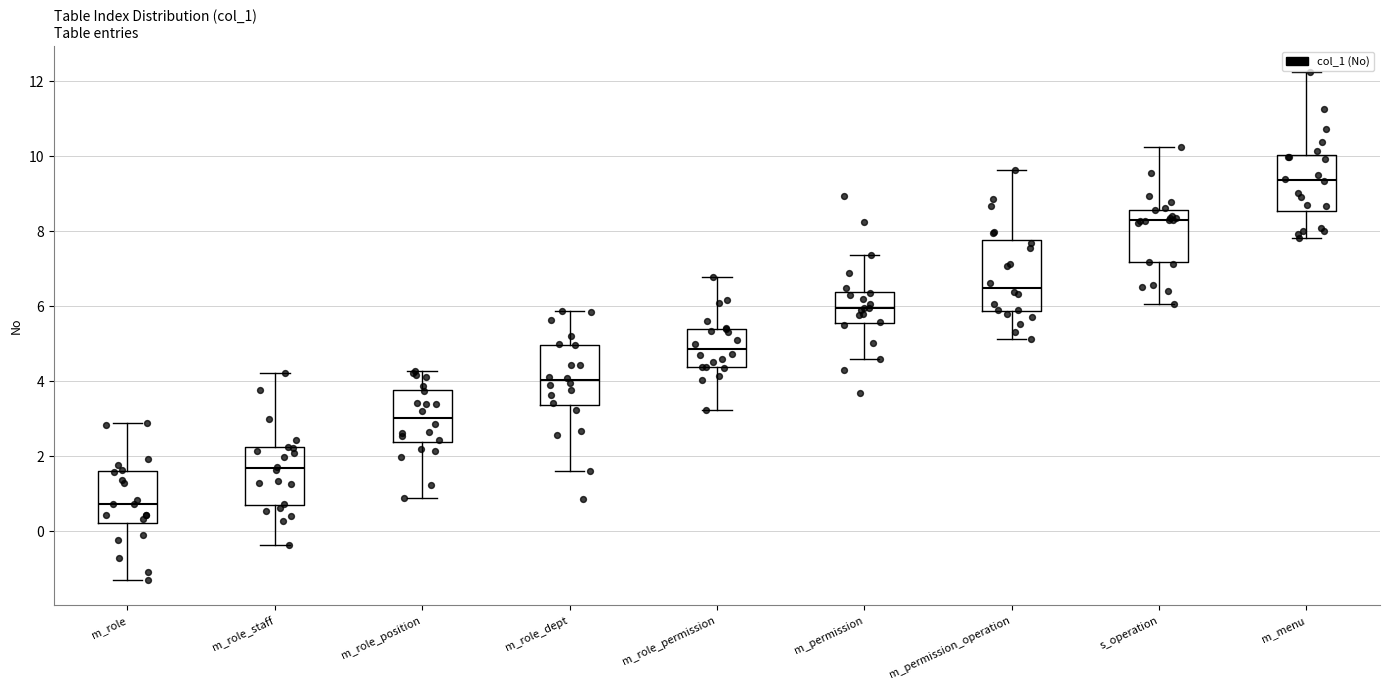

Reading left to right, read every box against the y-axis: the position of its median line, the range the box covers, and the ends of its whiskers. The values are not printed on the chart, so give them approximately, as read against the axis.

m_role: median 0.8, box 0.2 to 1.6, whiskers -1.2 to 2.8
m_role_staff: median 1.6, box 0.8 to 2.2, whiskers -0.4 to 4.2
m_role_position: median 3.0, box 2.4 to 3.8, whiskers 0.8 to 4.2
m_role_dept: median 4.0, box 3.4 to 5.0, whiskers 1.6 to 5.8
m_role_permission: median 4.8, box 4.4 to 5.4, whiskers 3.2 to 6.8
m_permission: median 6.0, box 5.6 to 6.4, whiskers 4.6 to 7.4
m_permission_operation: median 6.6, box 5.8 to 7.8, whiskers 5.2 to 9.6
s_operation: median 8.4, box 7.2 to 8.6, whiskers 6.0 to 10.2
m_menu: median 9.4, box 8.6 to 10.0, whiskers 7.8 to 12.2